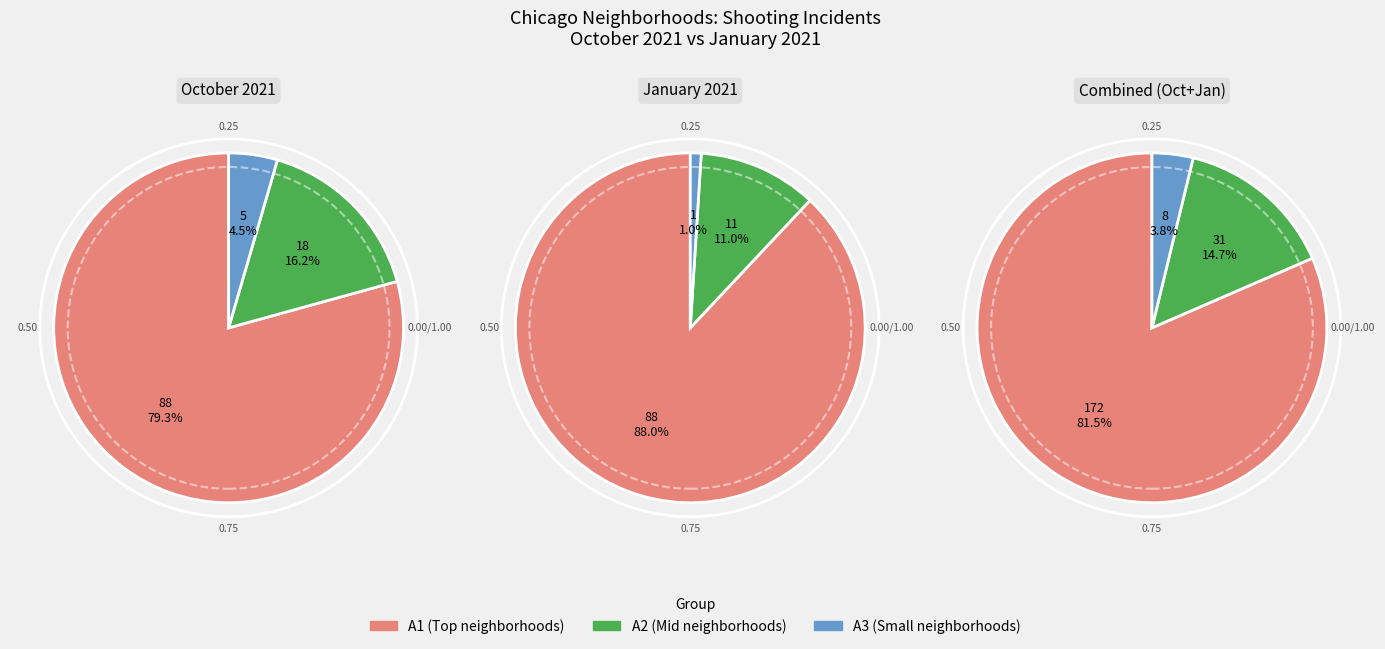

The 6 slice represents 19% of the pie. True or false?

False